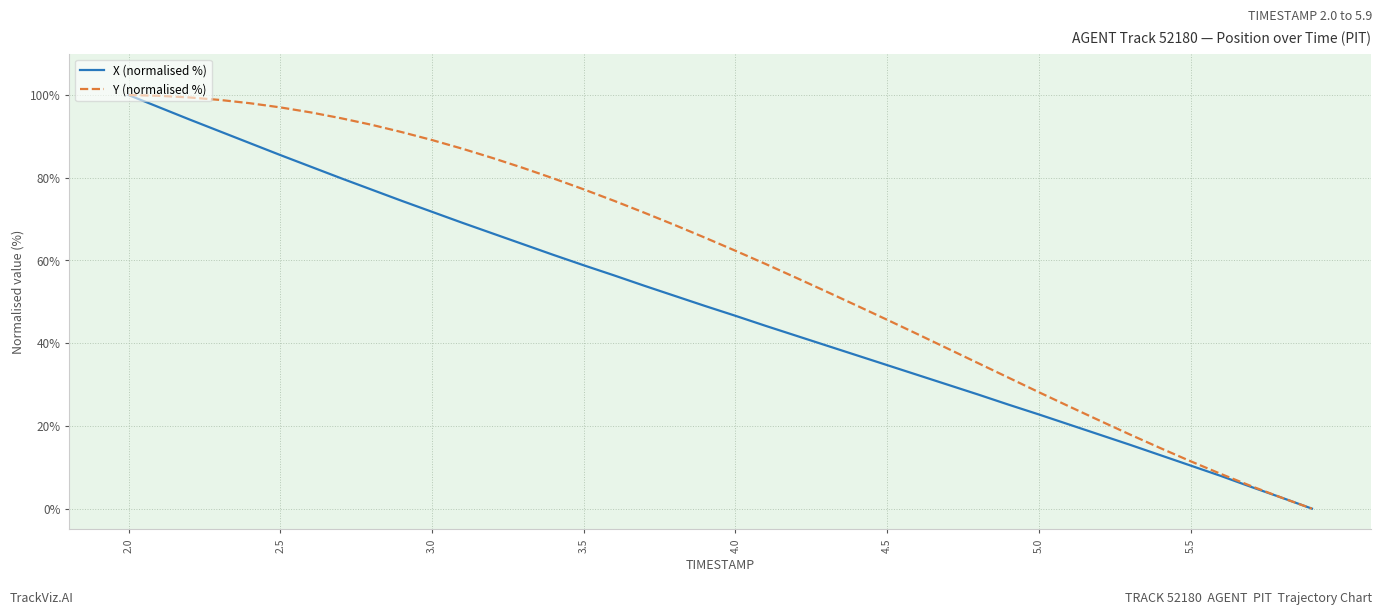

List the series in order of their overall mean, highest first.

Y (normalised %), X (normalised %)